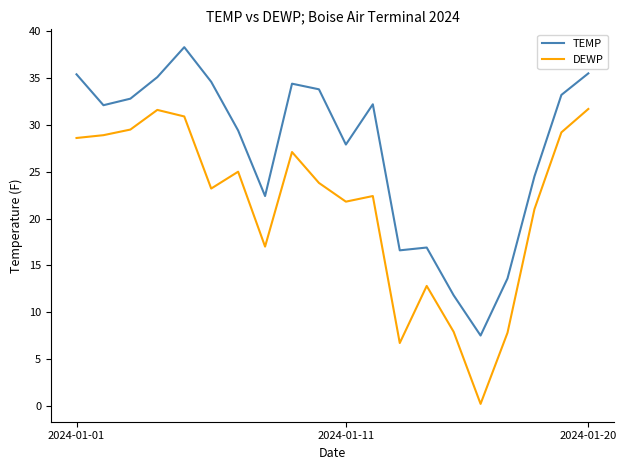

What is the maximum value shown in the chart?

38.3